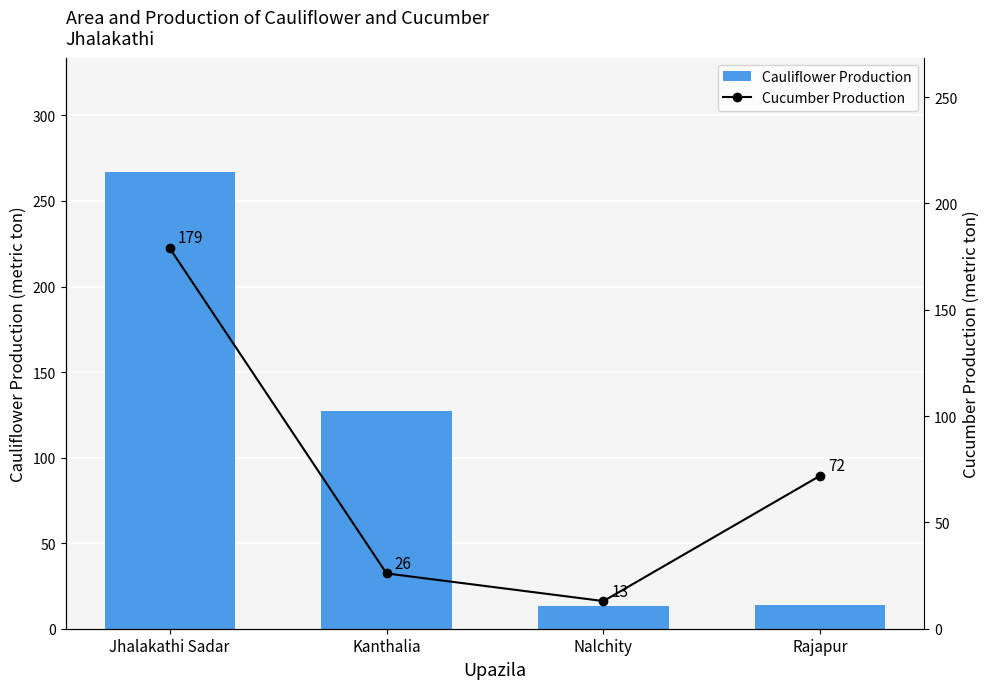

True or false: Cucumber Production has a value of 7 at Nalchity.

False